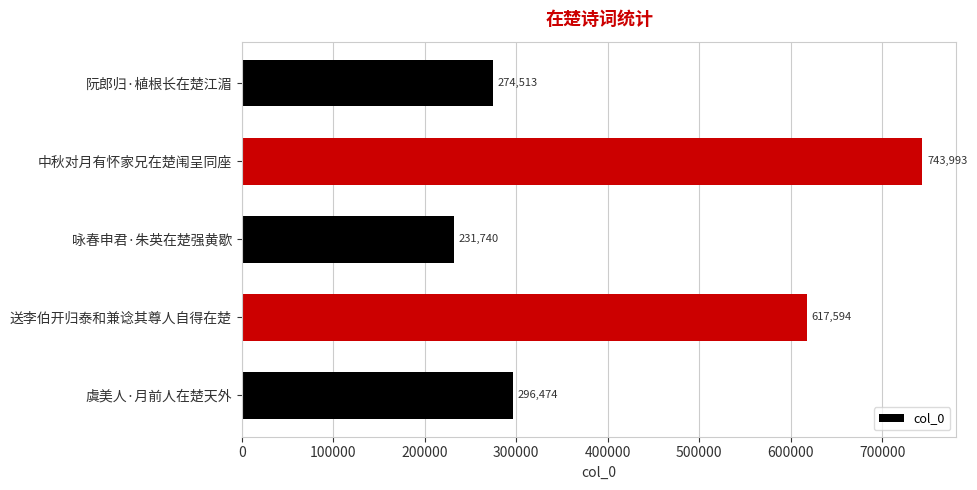

List the labels in order of value, smallest first.

咏春申君·朱英在楚强黄歇, 阮郎归·植根长在楚江湄, 虞美人·月前人在楚天外, 送李伯开归泰和兼谂其尊人自得在楚, 中秋对月有怀家兄在楚闱呈同座